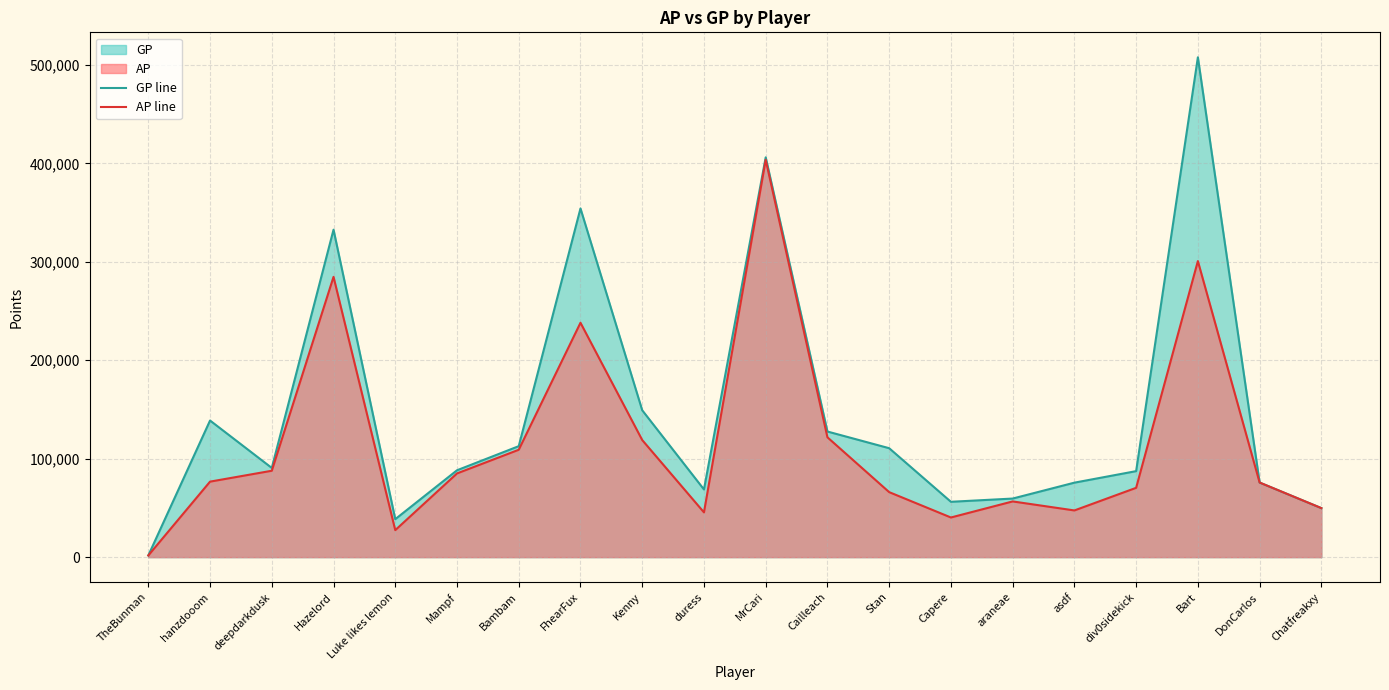

At MrCari, list the series in order from smallest to largest.

AP line, GP line